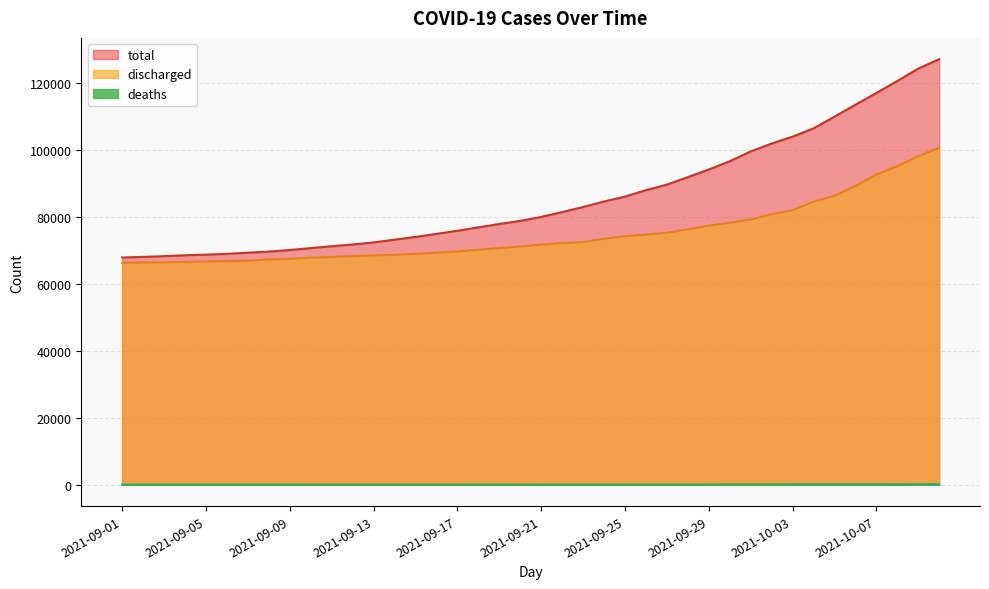

How many categories are shown in the chart?

40